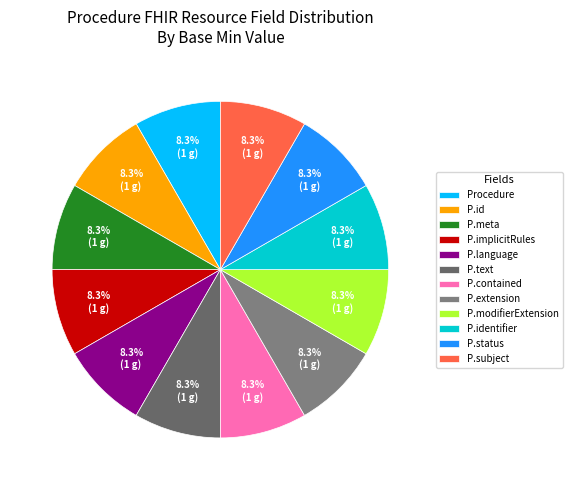

Count the number of slices in the pie.

12